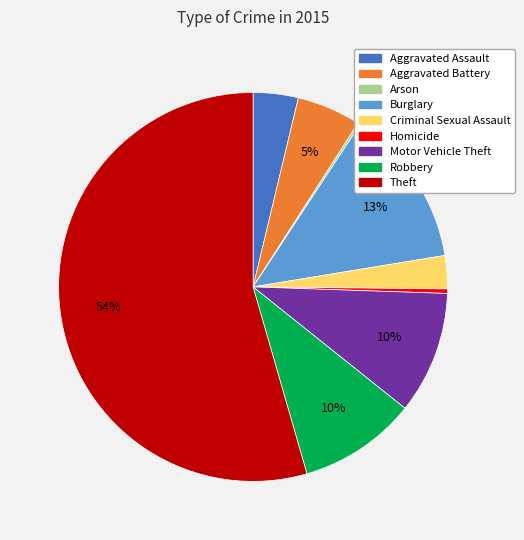

Is there a majority slice in this chart?

Yes